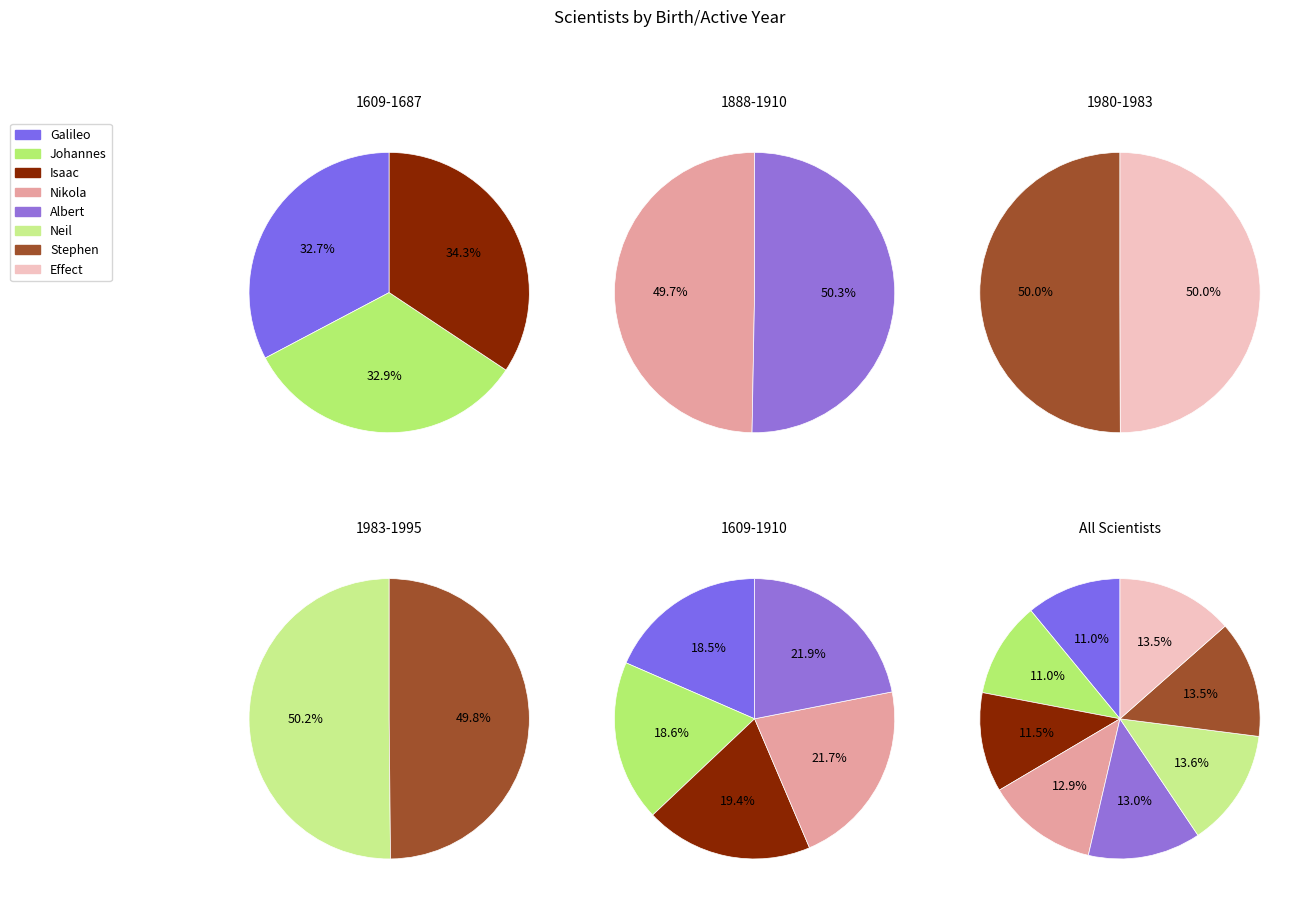

True or false: Isaac accounts for 24% of the total.

False